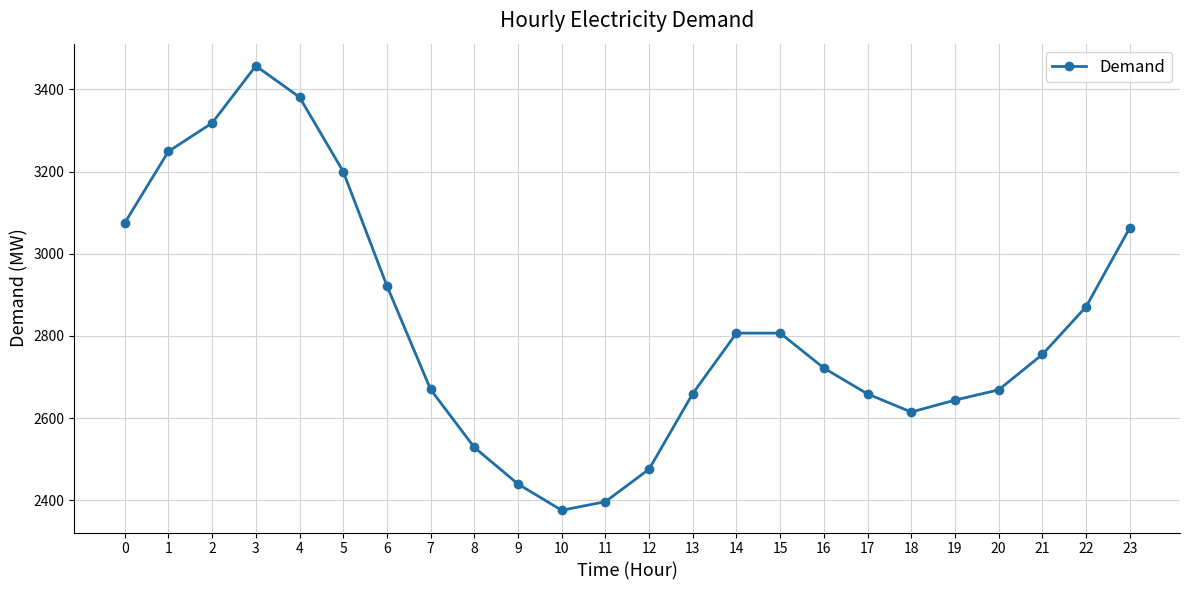

Which label corresponds to the smallest value in the chart?

10